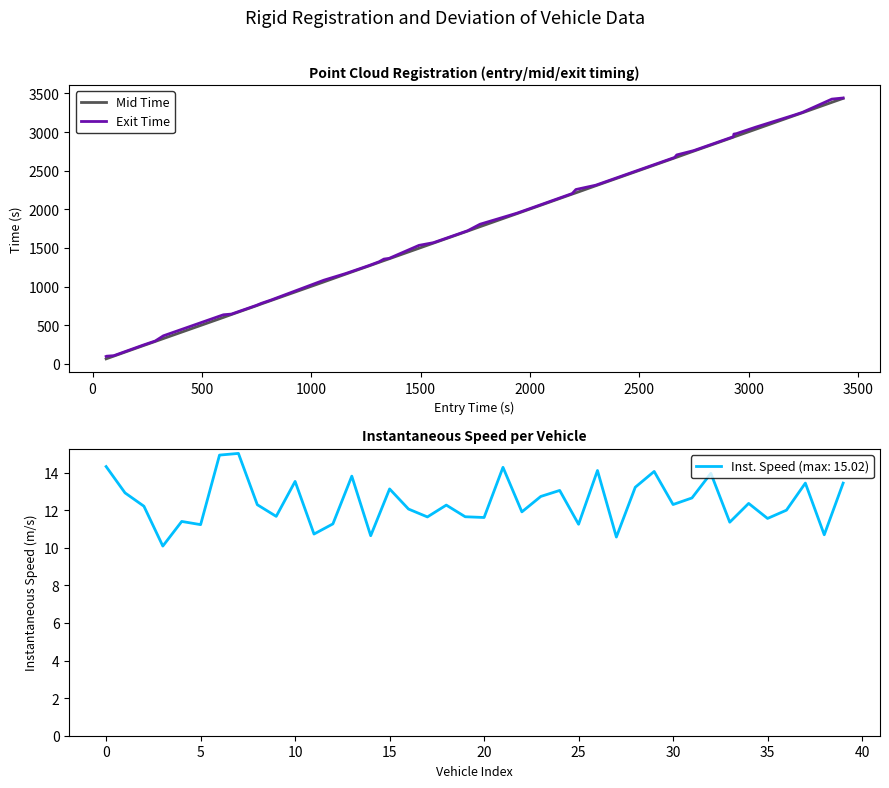

Which series has the widest spread of values?

Mid Time